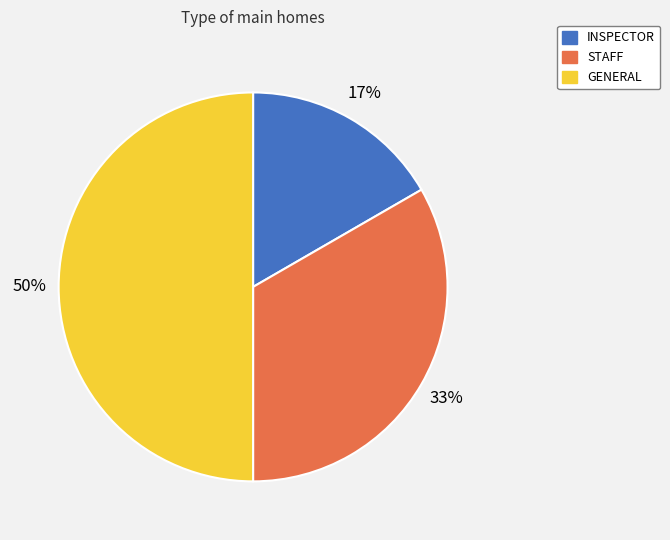

Which category has the smallest portion of the pie?

INSPECTOR